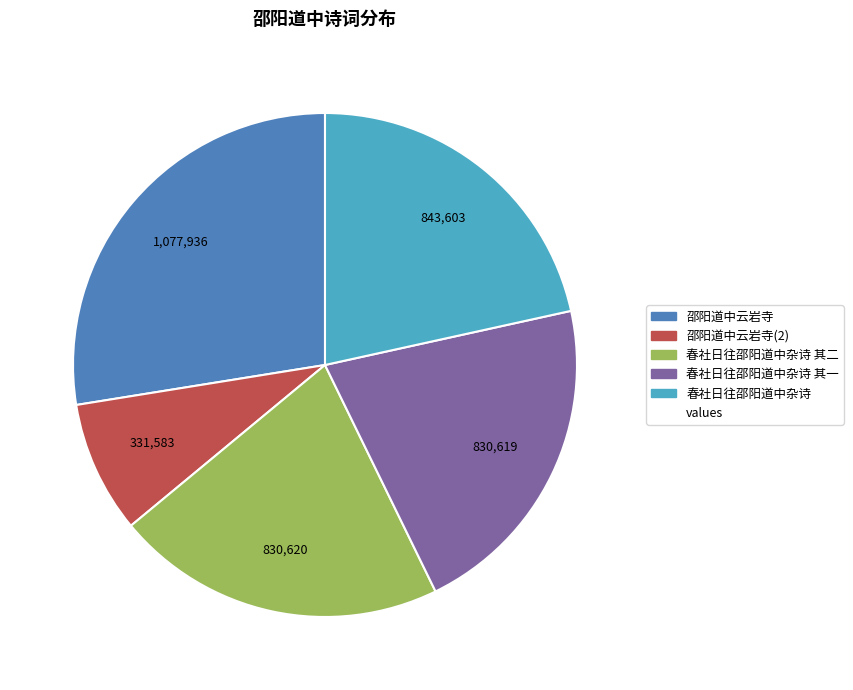

Is there any slice that represents more than half of the pie?

No